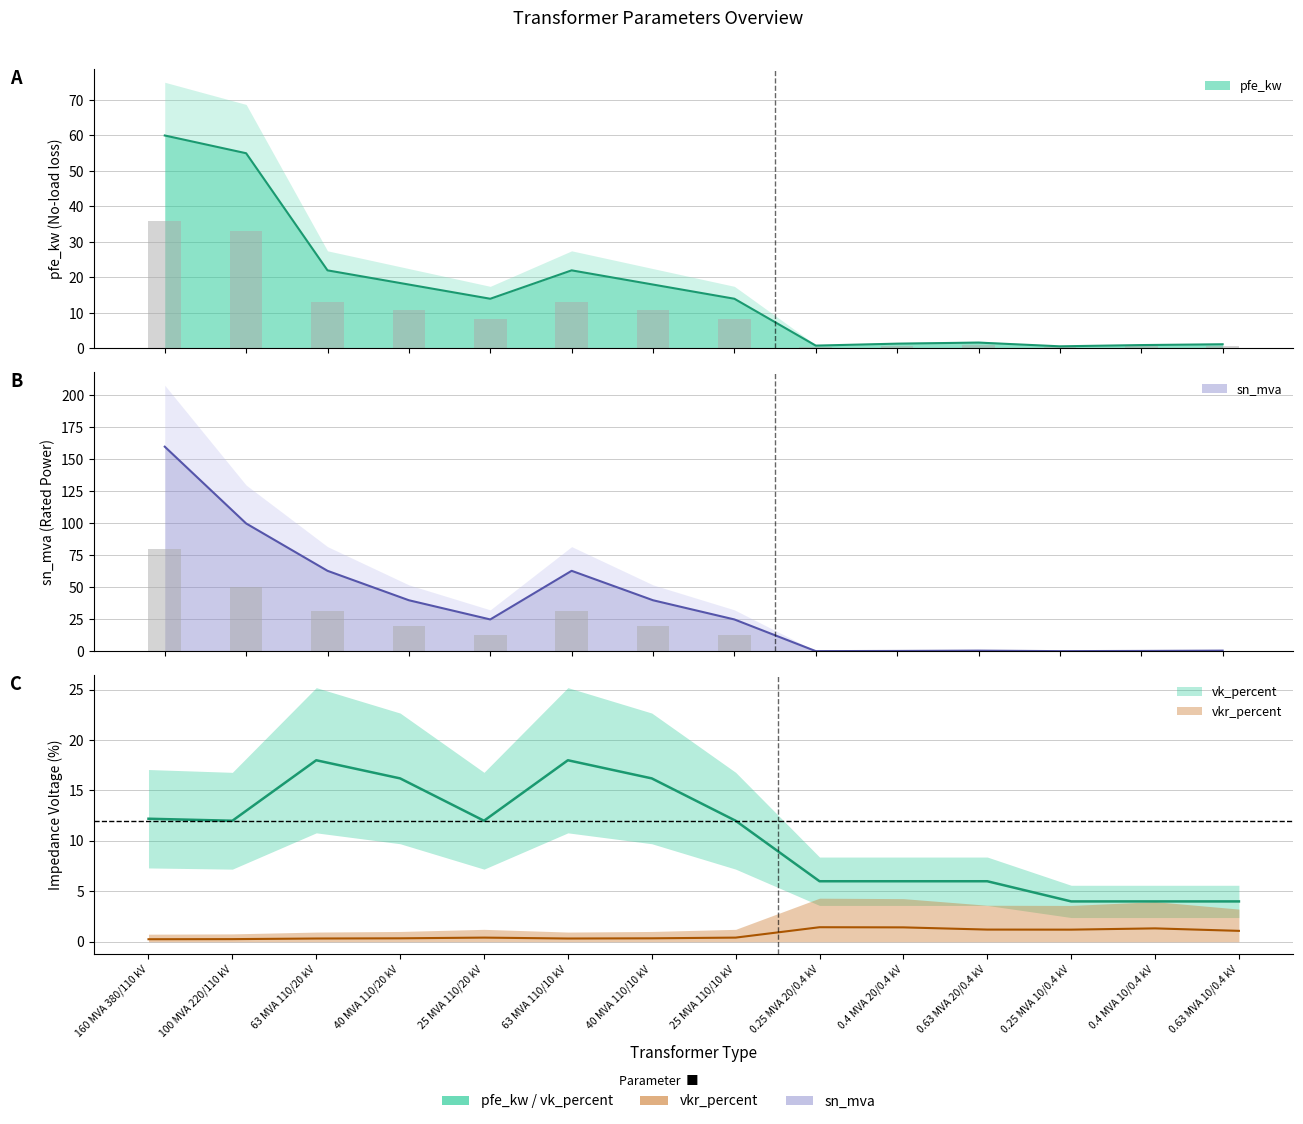

Is the value of pfe_kw at 0.25 MVA 20/0.4 kV greater than the value of vkr_percent at 0.4 MVA 10/0.4 kV?

No